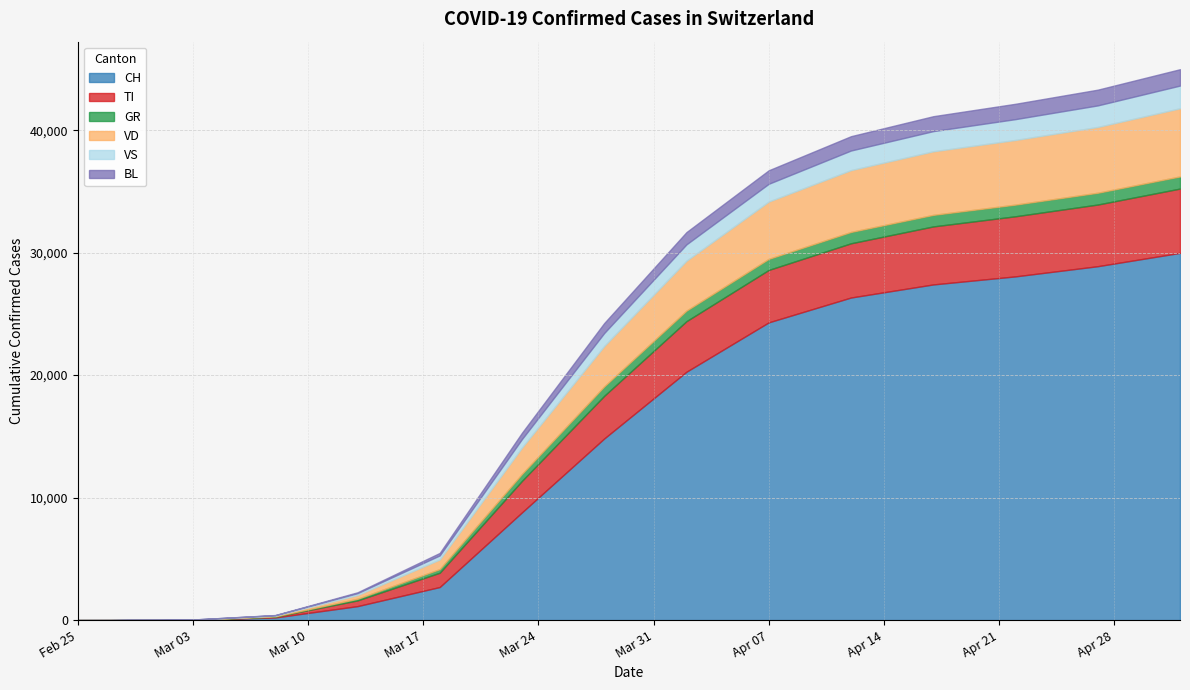

What is the average value of the GR series?

417